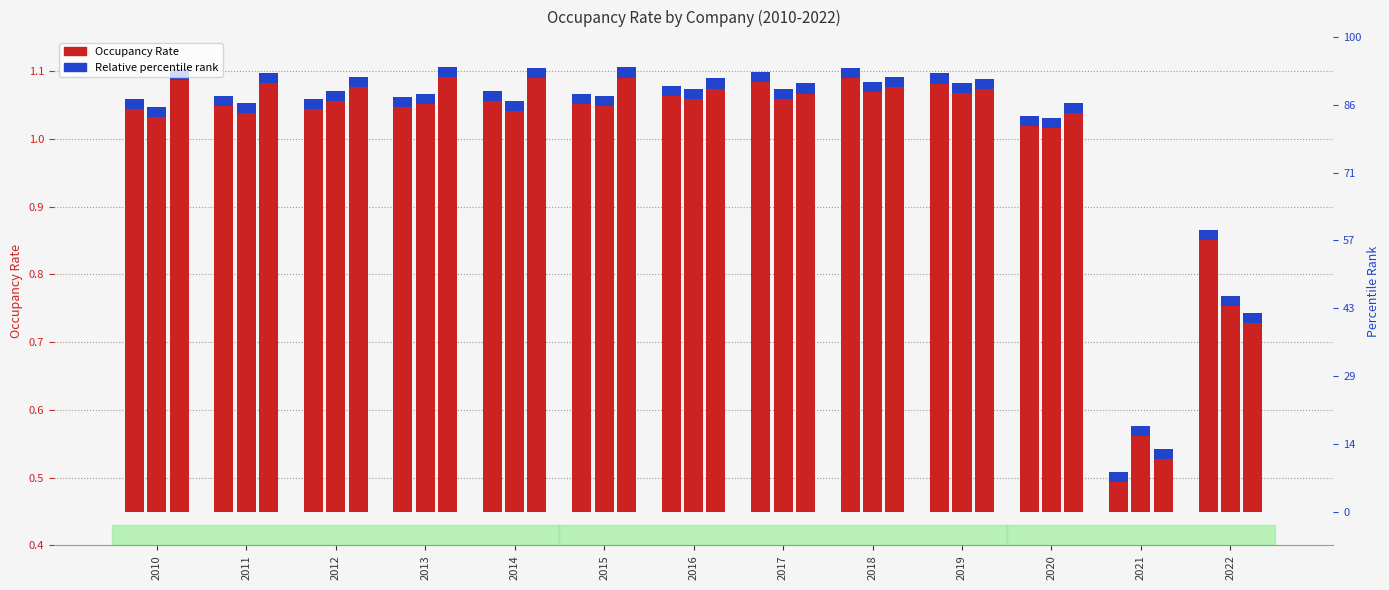

Is the value of NCLH at 2014 greater than the value of CCL at 2015?

Yes